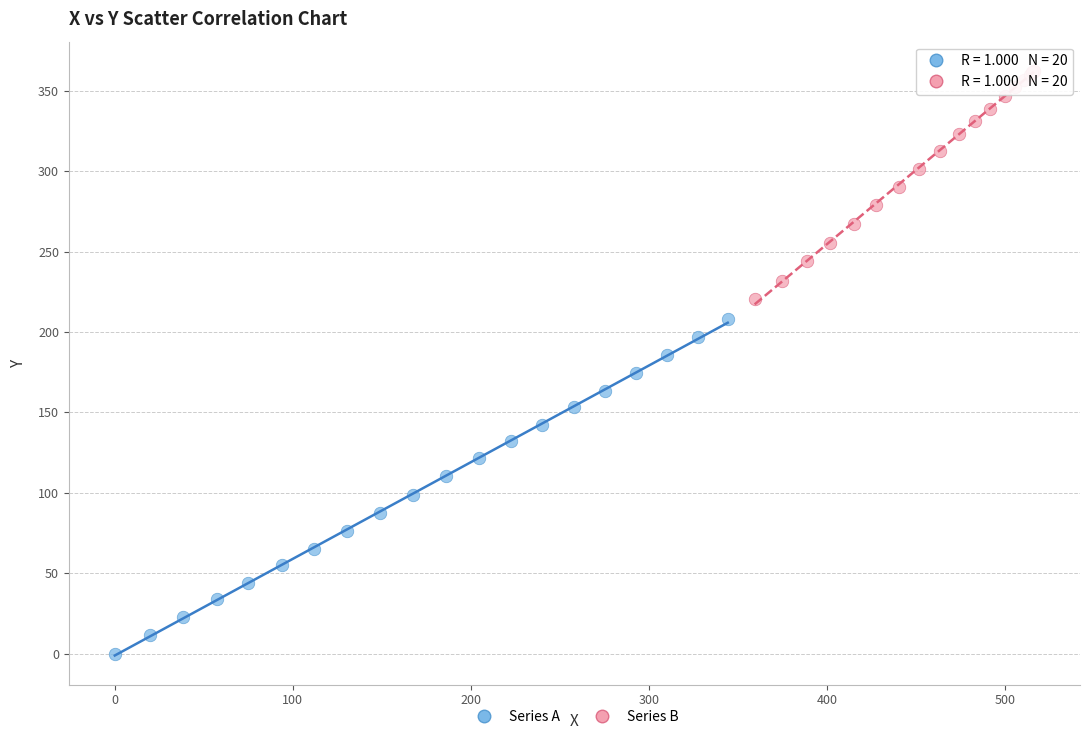

Which series has the widest spread of Y values?

Series A